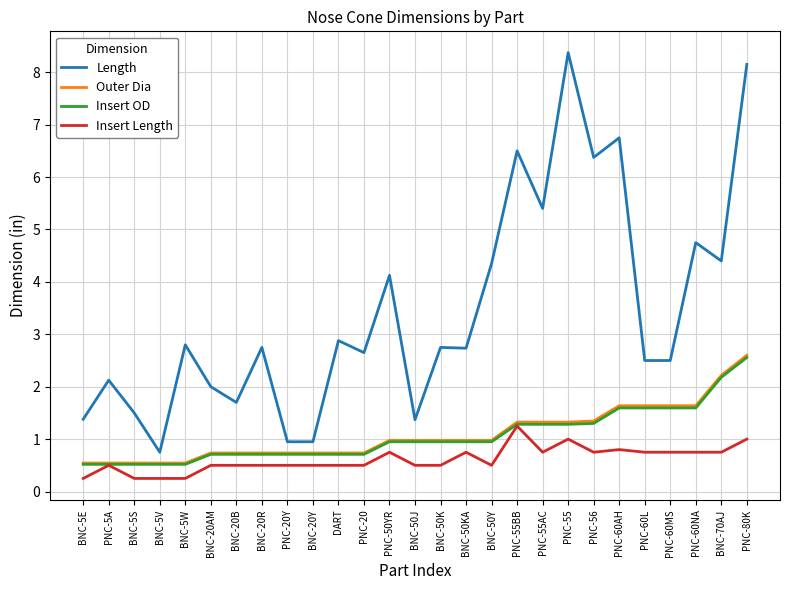

The value of Length at BNC-5S is 1.5. True or false?

True